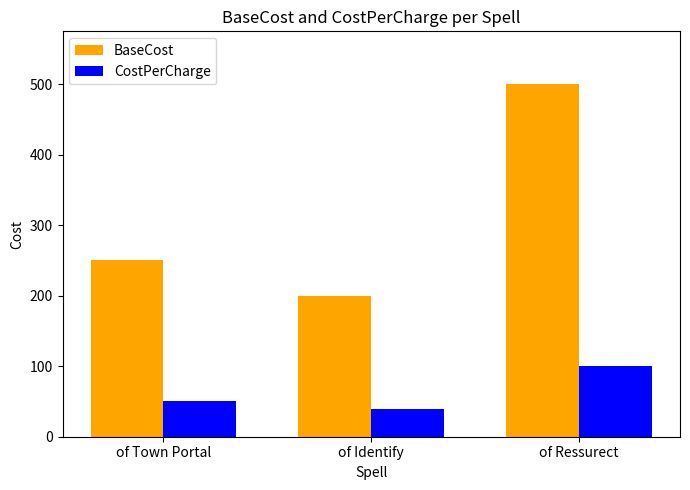

What value does the BaseCost series have at of Town Portal, to the nearest 5?

250